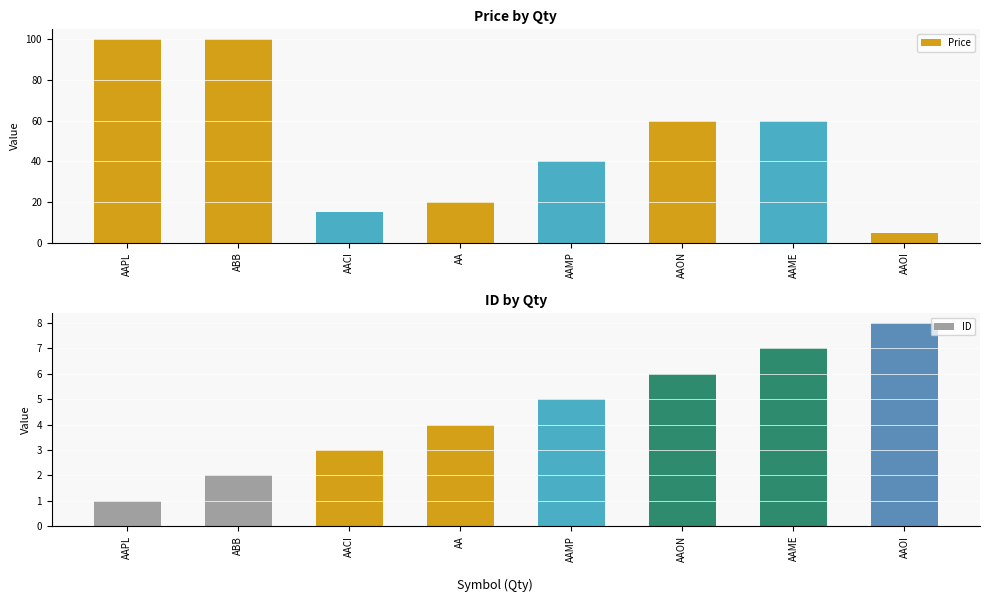

At which label does Price first exceed 60?

AAPL